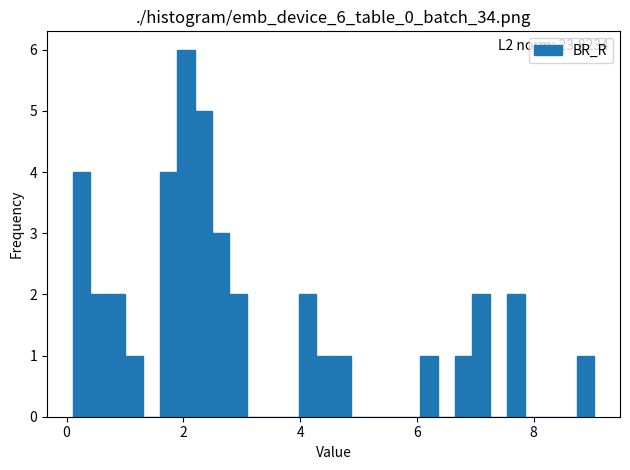

Around what value on the x-axis is the tallest bar? Give the approximate position of its centre, as read against the axis.

2.0